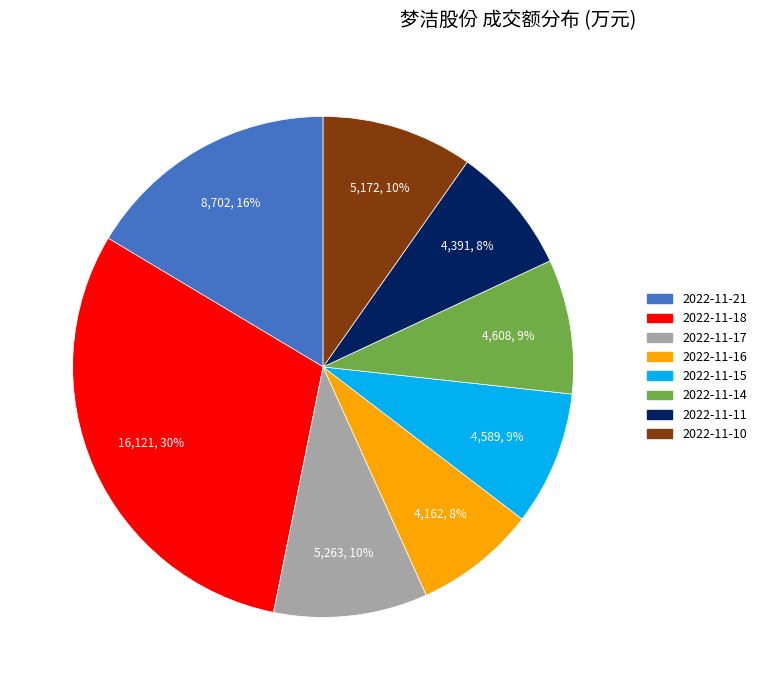

Does any single category account for the majority?

No